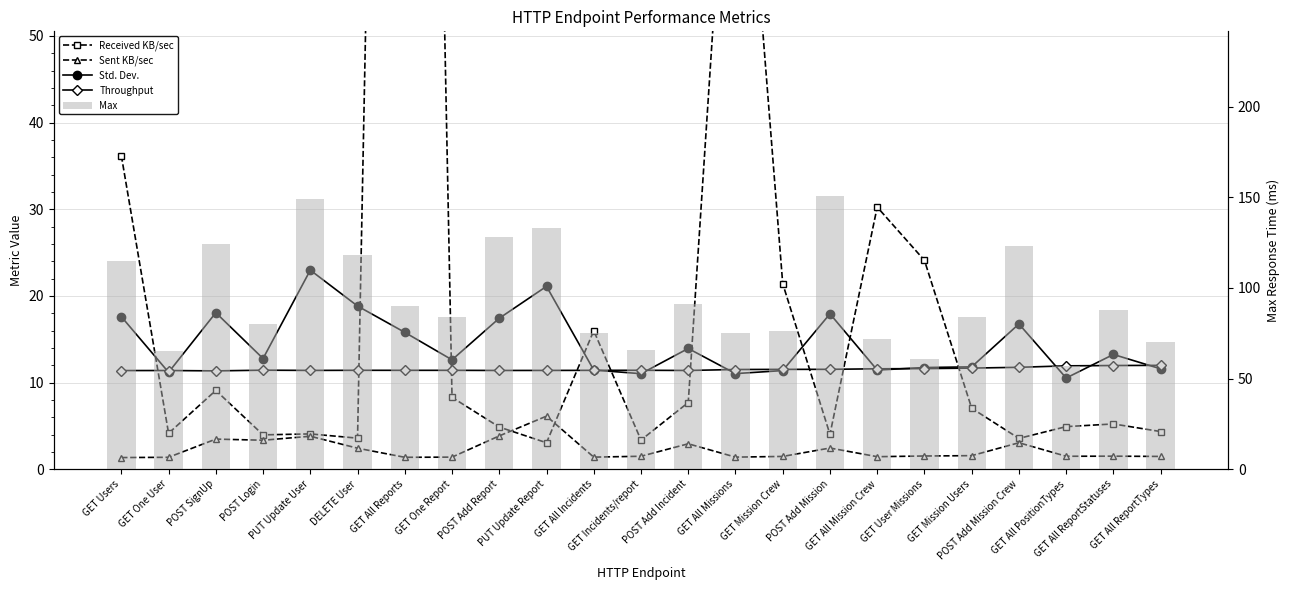

Reading left to right, list all the values displayed in this chart.

Received KB/sec: 36.2	4.1	9.1	4.0	4.1	3.6	280.5	8.3	4.9	3.0	16.0	3.4	7.7	90.4	21.4	4.0	30.2	24.1	7.0	3.5	4.9	5.2	4.3
Sent KB/sec: 1.3	1.4	3.5	3.3	3.8	2.4	1.4	1.4	3.8	6.1	1.4	1.5	2.9	1.4	1.5	2.4	1.4	1.5	1.6	3.0	1.5	1.5	1.5
Std. Dev.: 17.6	11.2	18.1	12.8	23.0	18.8	15.8	12.6	17.4	21.1	11.4	11.0	13.9	11.0	11.4	17.9	11.4	11.7	11.8	16.8	10.5	13.2	11.6
Throughput: 11.4	11.4	11.3	11.4	11.4	11.4	11.4	11.4	11.4	11.4	11.4	11.4	11.4	11.5	11.5	11.5	11.6	11.6	11.7	11.8	11.9	12.0	12.0
Max: 115.0	65.0	124.0	80.0	149.0	118.0	90.0	84.0	128.0	133.0	75.0	66.0	91.0	75.0	76.0	151.0	72.0	61.0	84.0	123.0	57.0	88.0	70.0